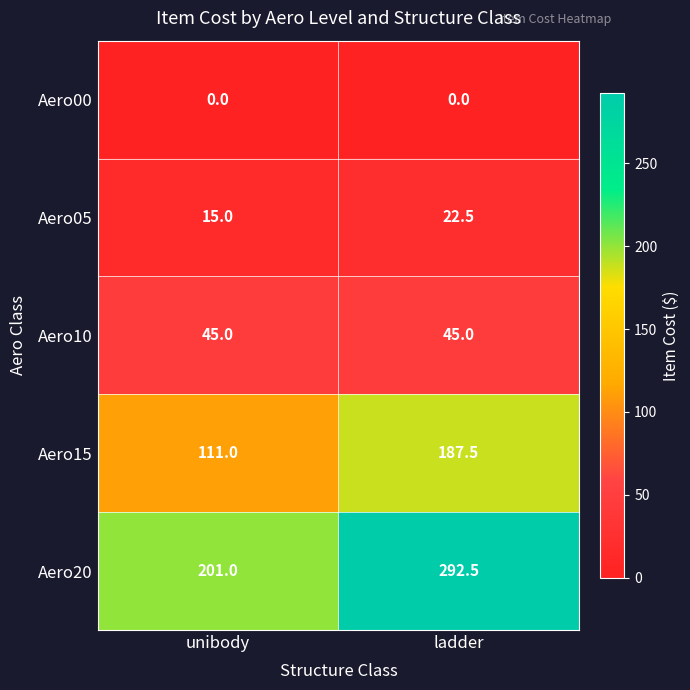

Which series has the largest total across all categories?

Aero20